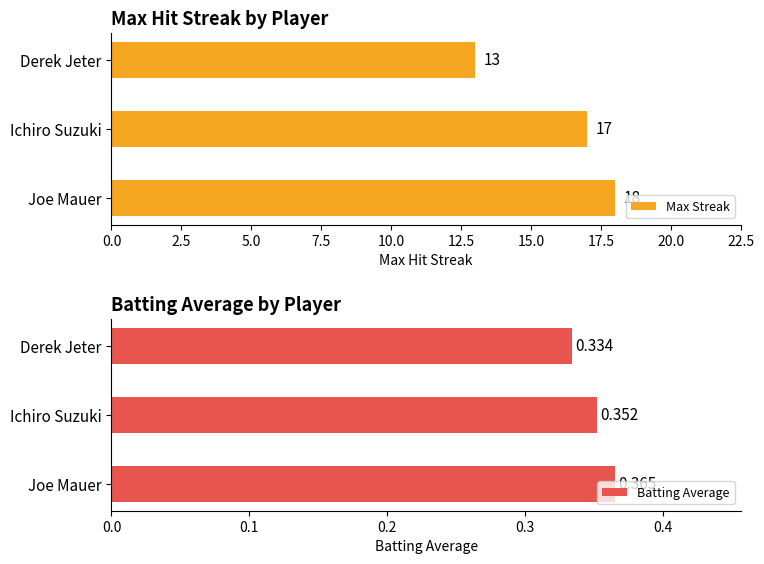

What value does the Max Streak series have at Joe Mauer?

18